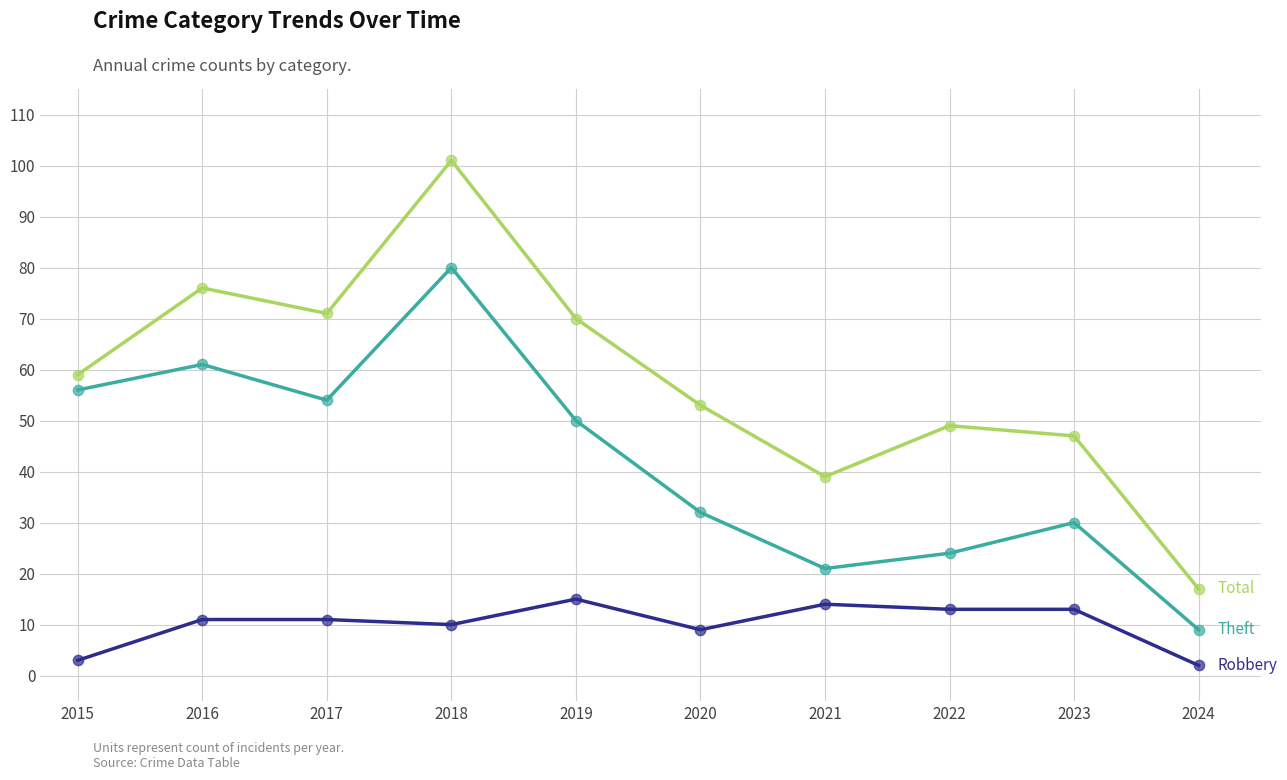

What is the spread (max minus min) of values at 2018?

91